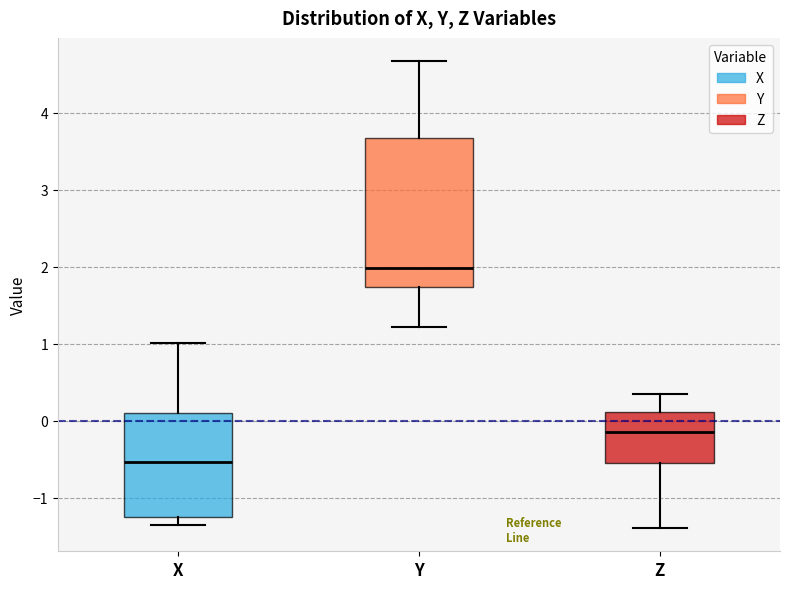

Which box has the lowest median line?

X